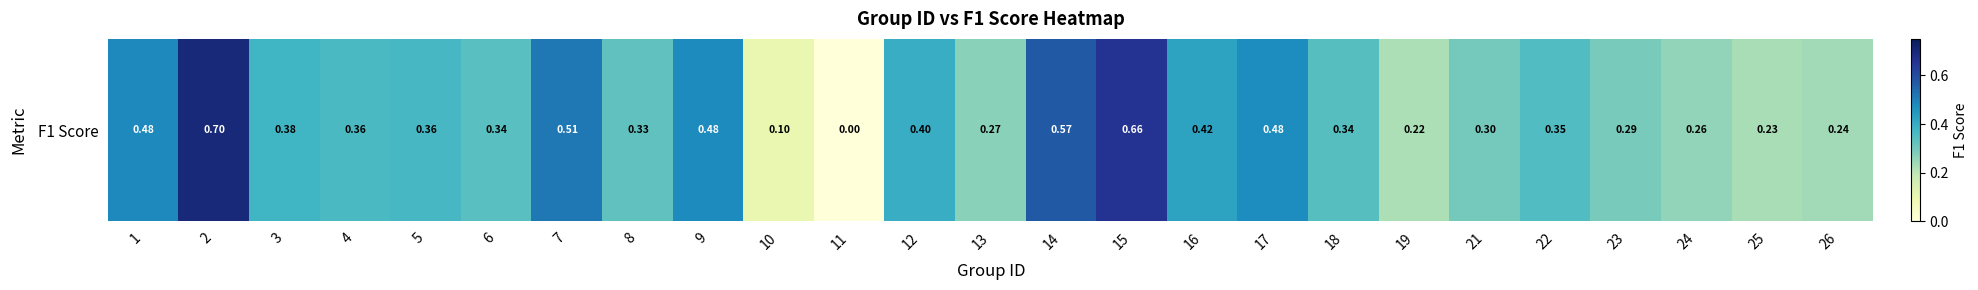

Rank the categories by value from lowest to highest.

11, 10, 19, 25, 26, 24, 13, 23, 21, 8, 6, 18, 22, 4, 5, 3, 12, 16, 17, 9, 1, 7, 14, 15, 2